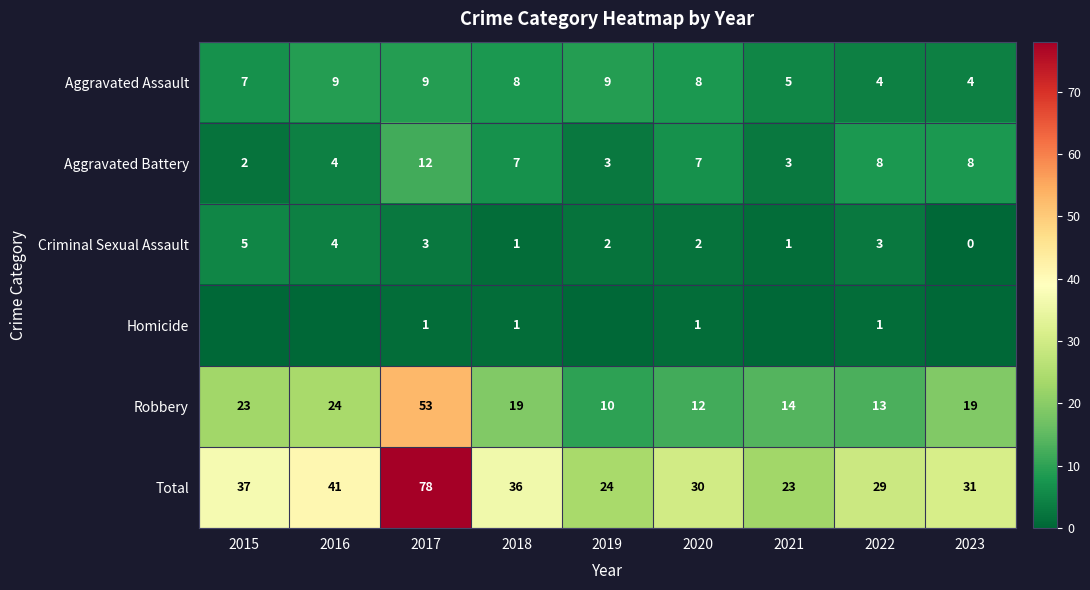

The Criminal Sexual Assault series shows 4 at 2022. True or false?

False